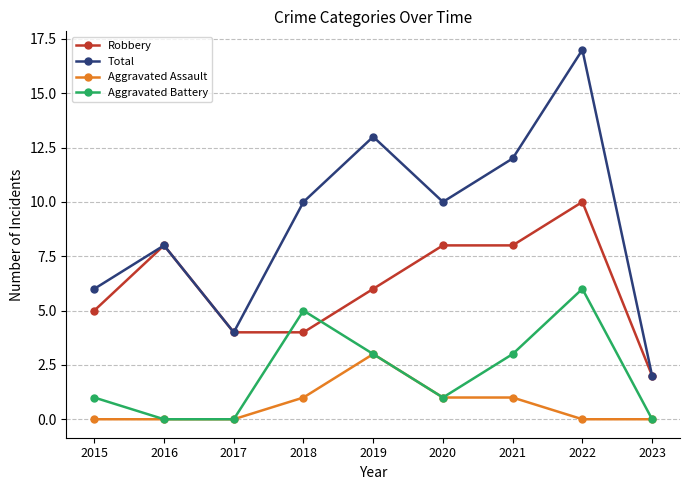

The Total series shows 4 at 2017. True or false?

True